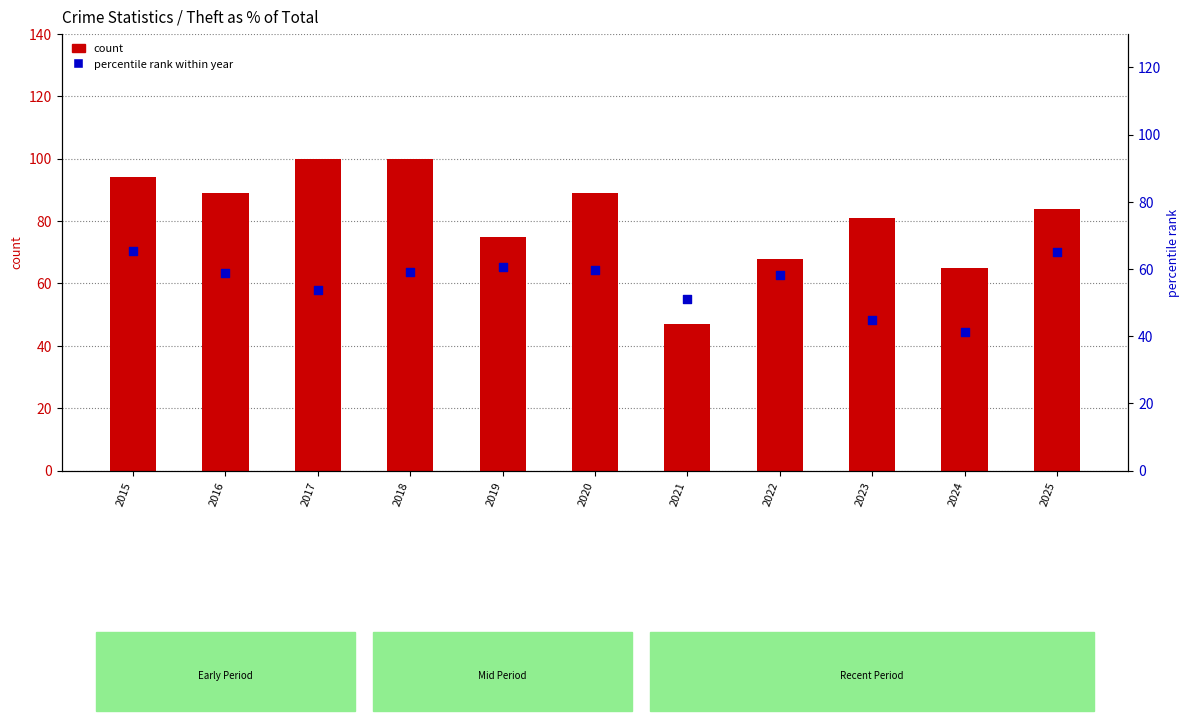

At how many categories does at least one series exceed 91?

3